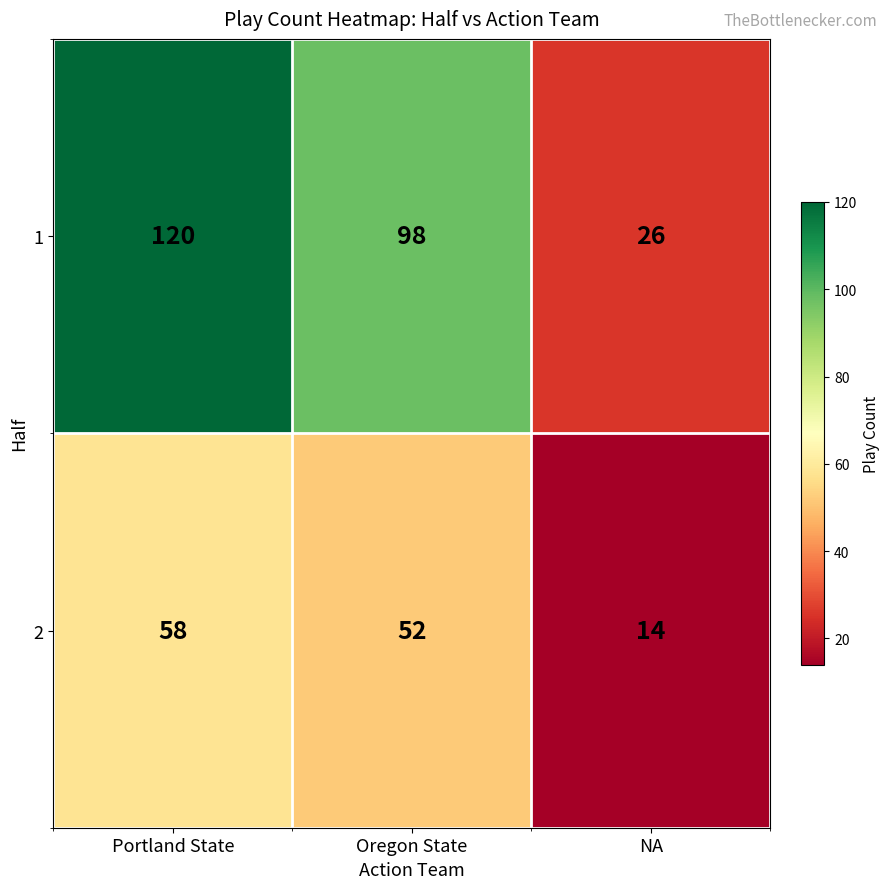

The value of 1 at Oregon State is 98. True or false?

True